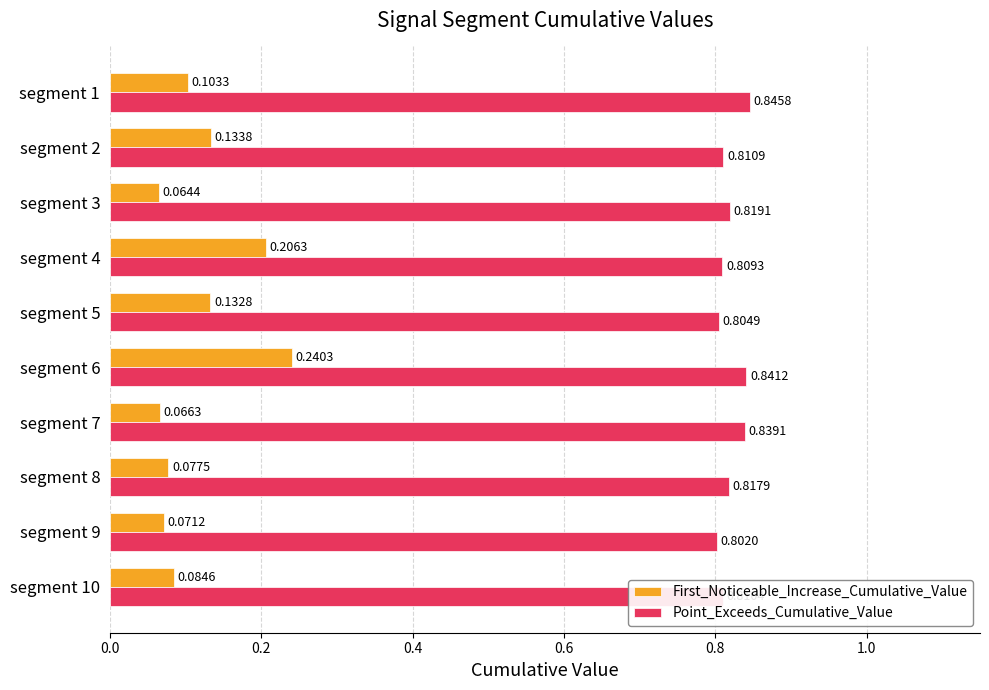

What is the sum of all First_Noticeable_Increase_Cumulative_Value values?

1.2